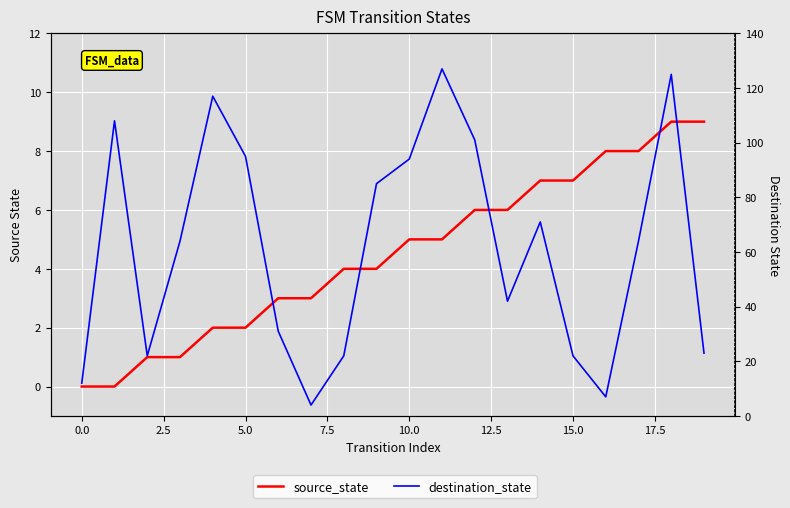

What is the label of the 11th point from the left?

10